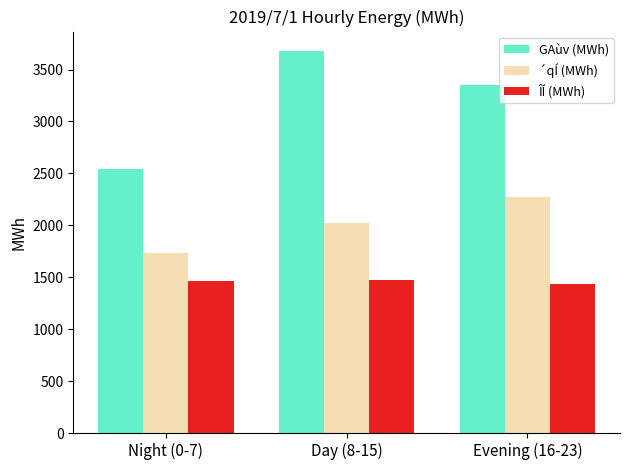

How many ´qÍ (MWh) values are between 1730 and 2275?

3